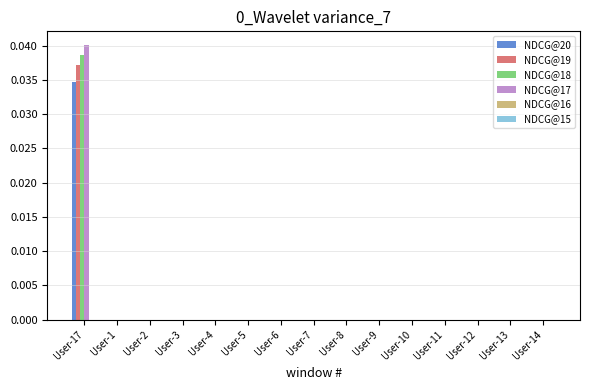

Which category has the highest value in the NDCG@18 series?

User-17